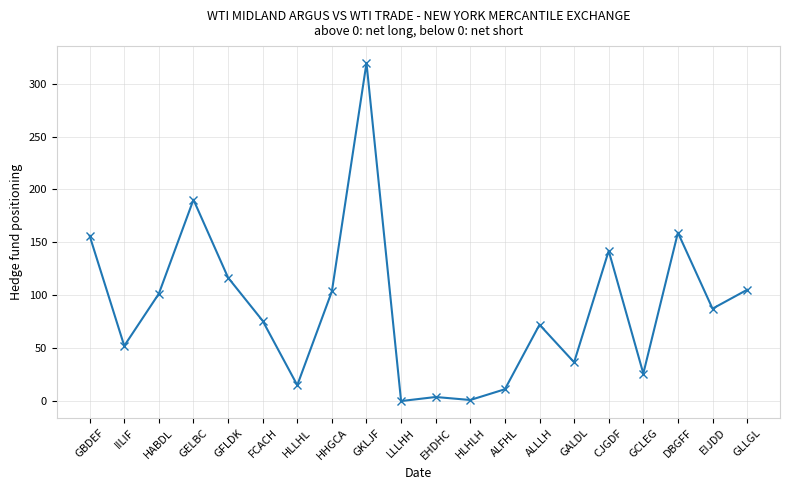

How many interior local valleys (lower than both neighbors) does the data have?

7